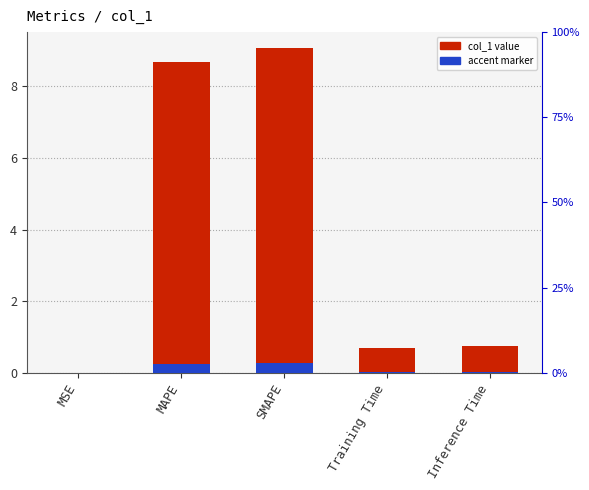

Count the number of categories in the chart.

5